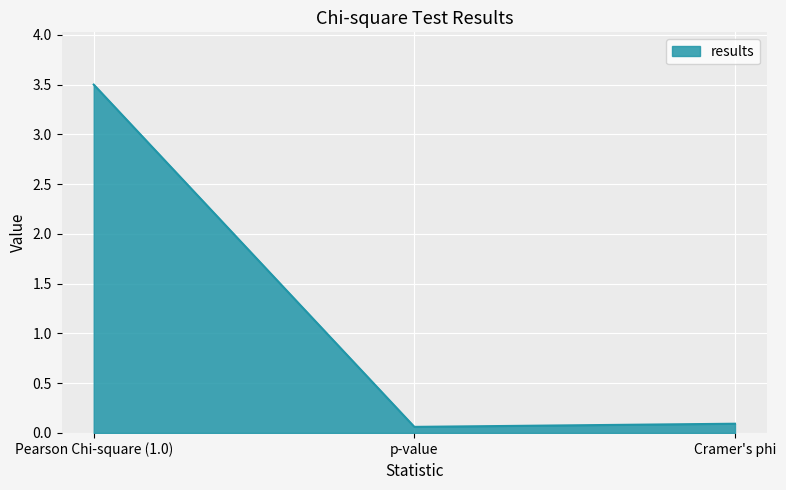

Read the value at Cramer's phi.

0.1